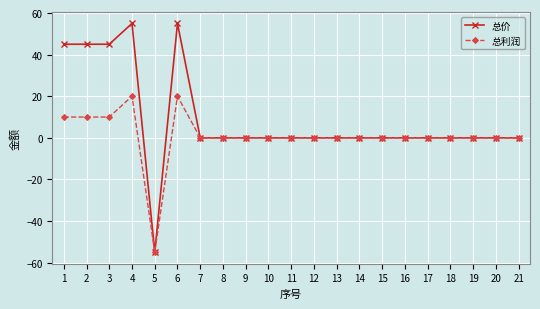

Where does the 总利润 series first go above 0?

1